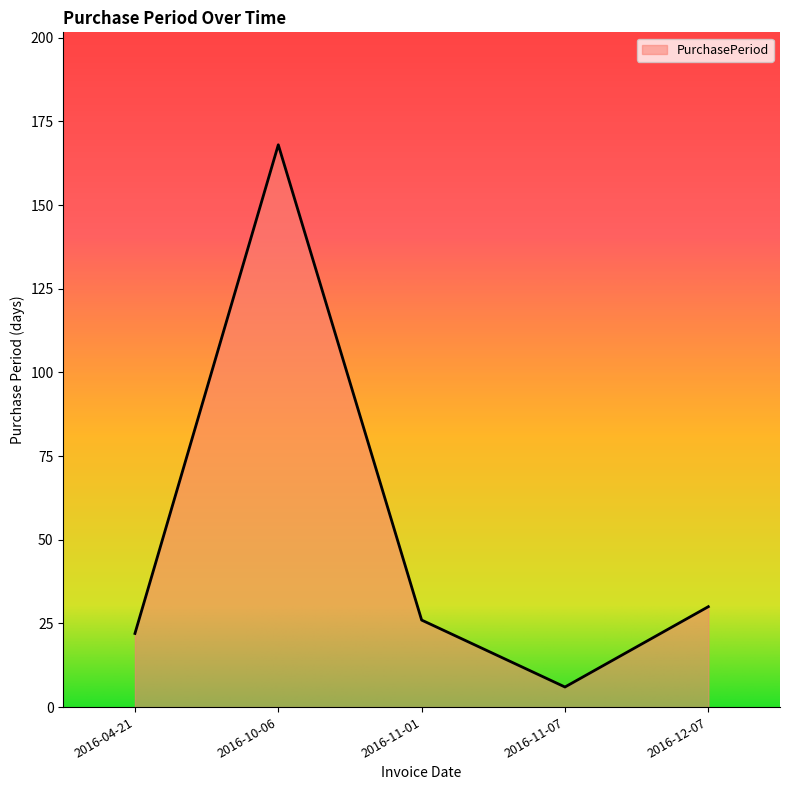

List the labels in order of value, largest first.

2016-10-06, 2016-12-07, 2016-11-01, 2016-04-21, 2016-11-07